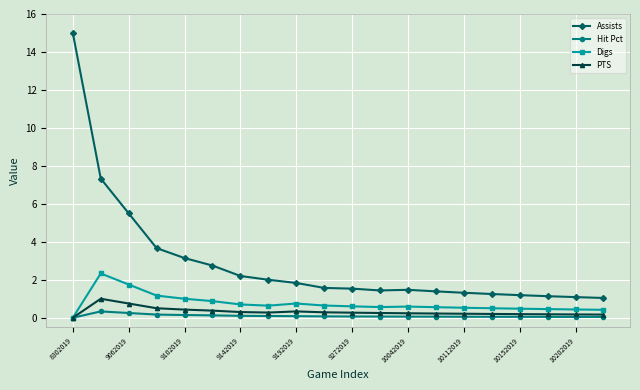

Rank the series by their maximum value, from lowest to highest.

Hit Pct, PTS, Digs, Assists